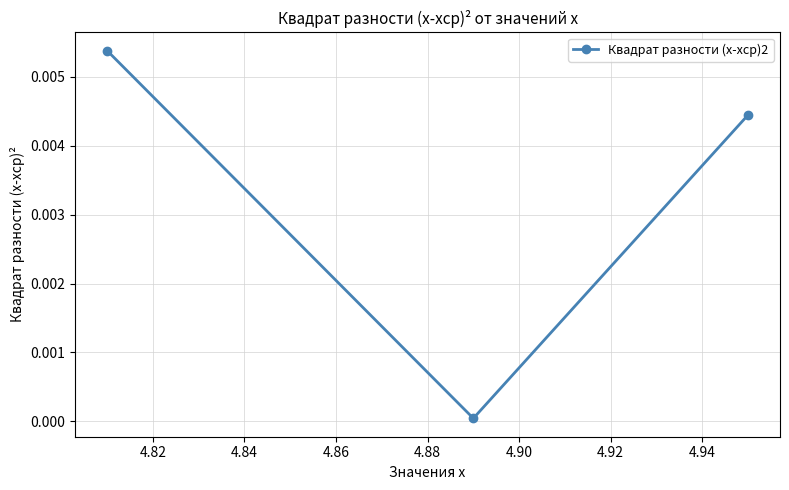

How many lines are shown in the chart?

1